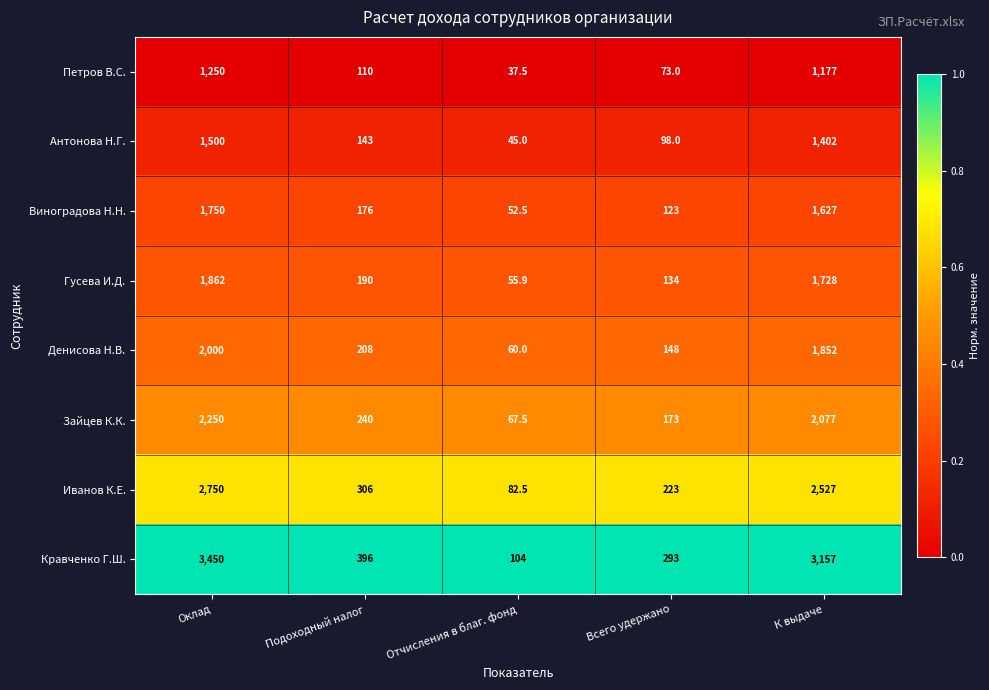

What is the spread (max minus min) of values at Подоходный налог?

286.0